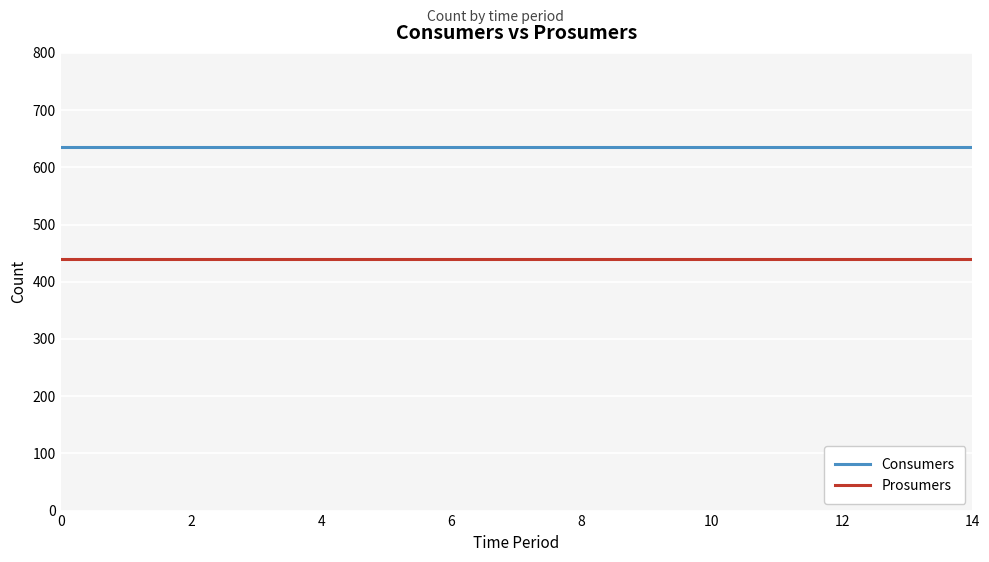

What is the sum of all Consumers values?

9525